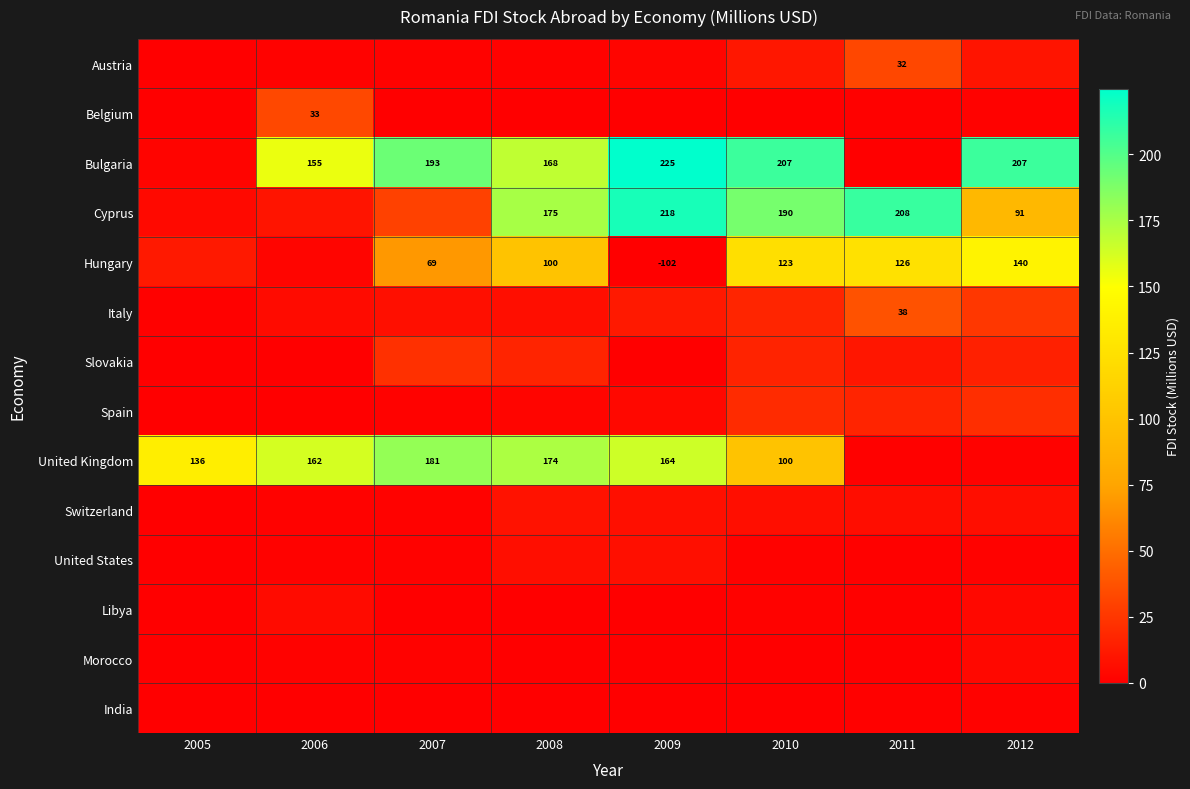

At which category is the sum across all series the highest?

2010